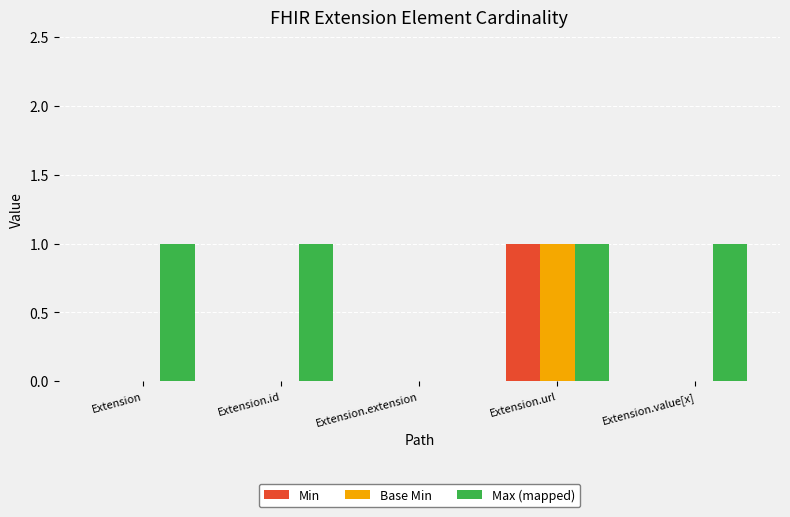

The Max (mapped) series shows 1 at Extension.url. True or false?

True